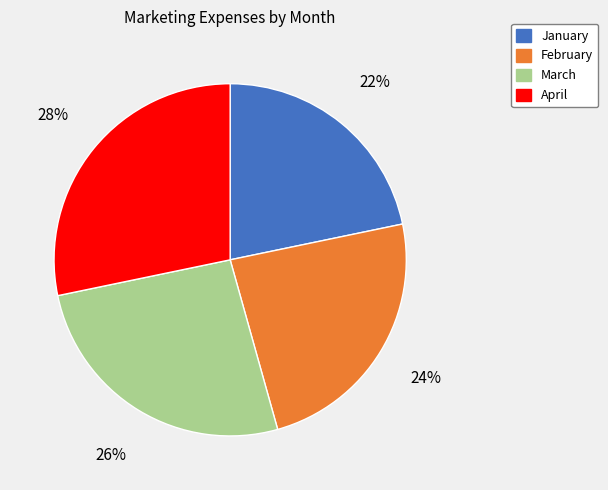

Is the sum of February and January greater than half?

No